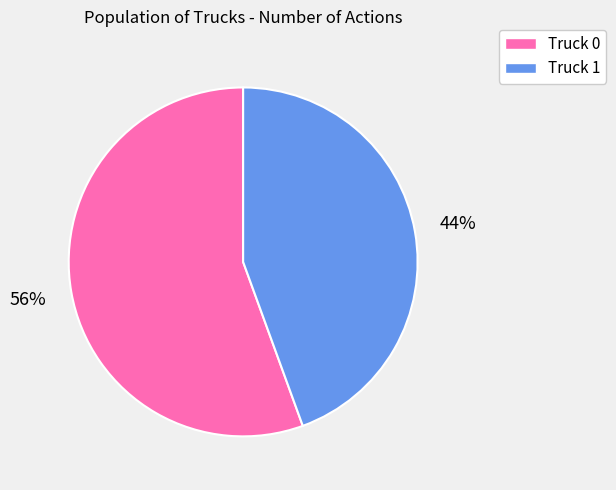

What is the largest slice in the pie chart?

Truck 0